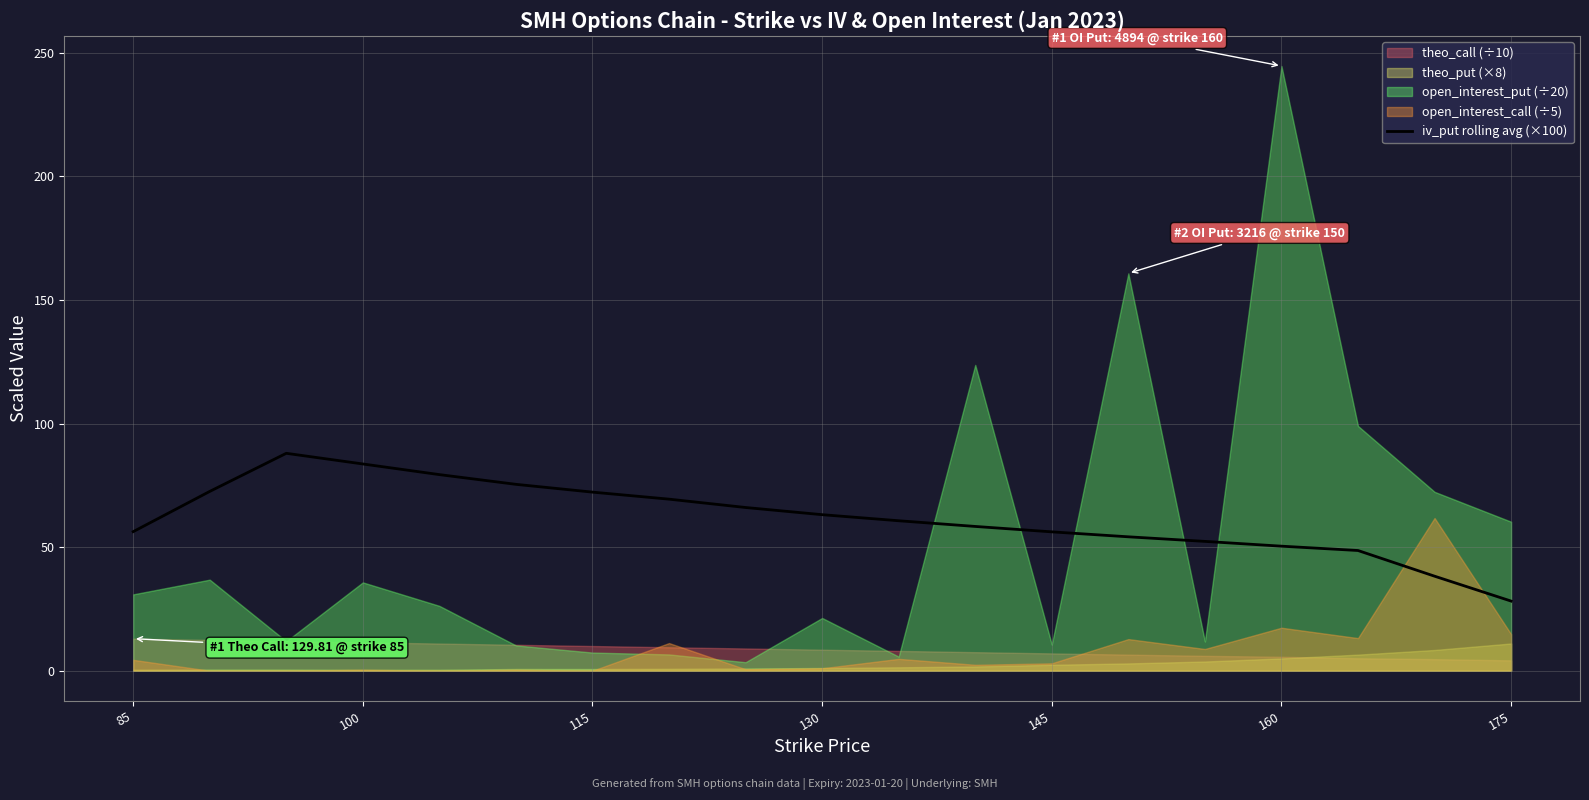

At which label does iv_put rolling avg (×100) reach its minimum?

175